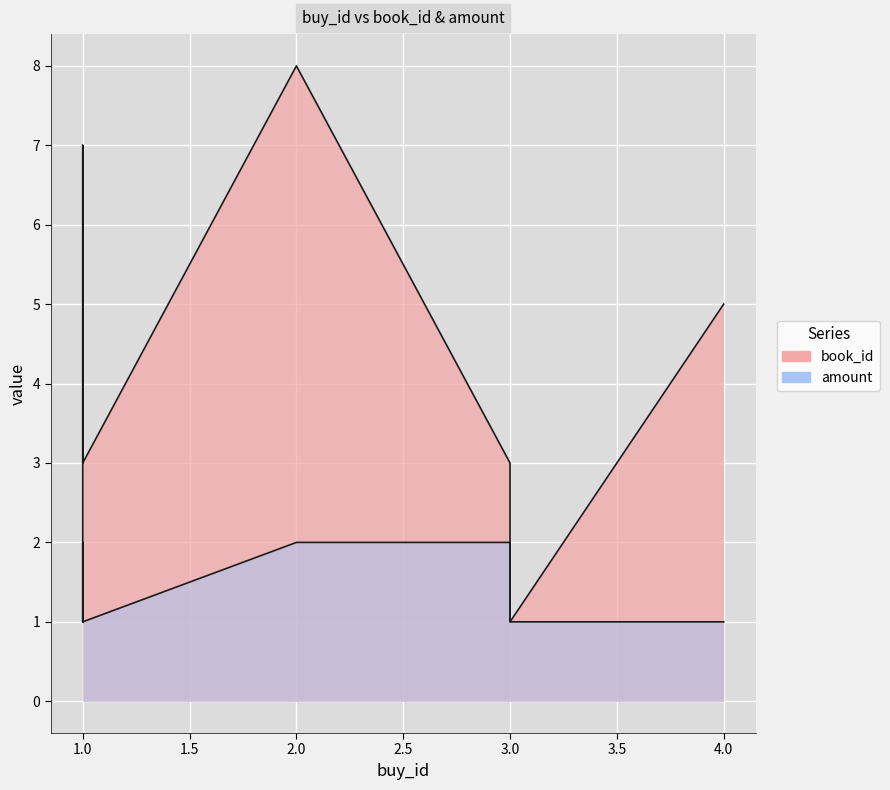

True or false: book_id and amount cross at least once.

False